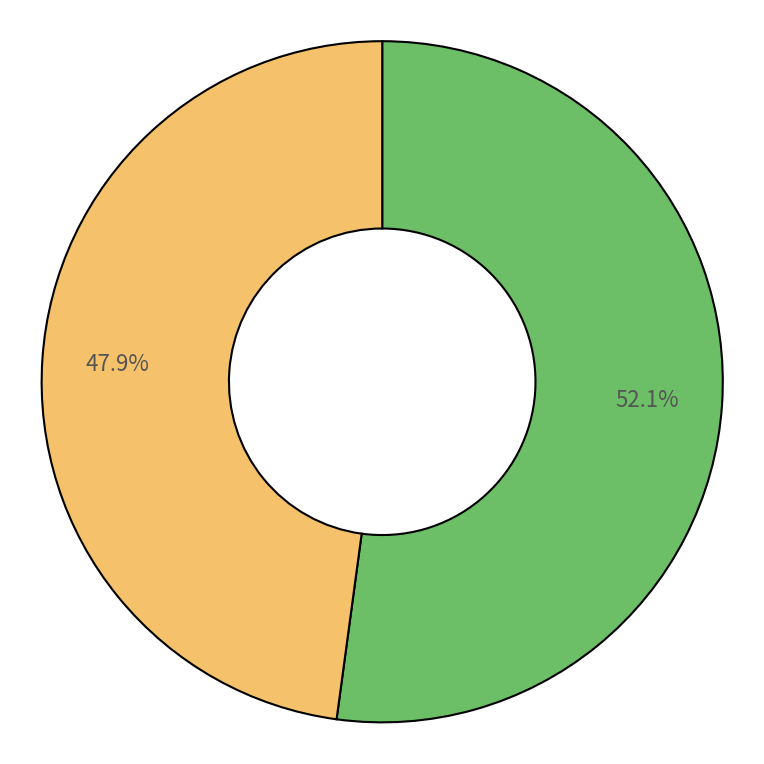

Is there a majority slice in this chart?

Yes